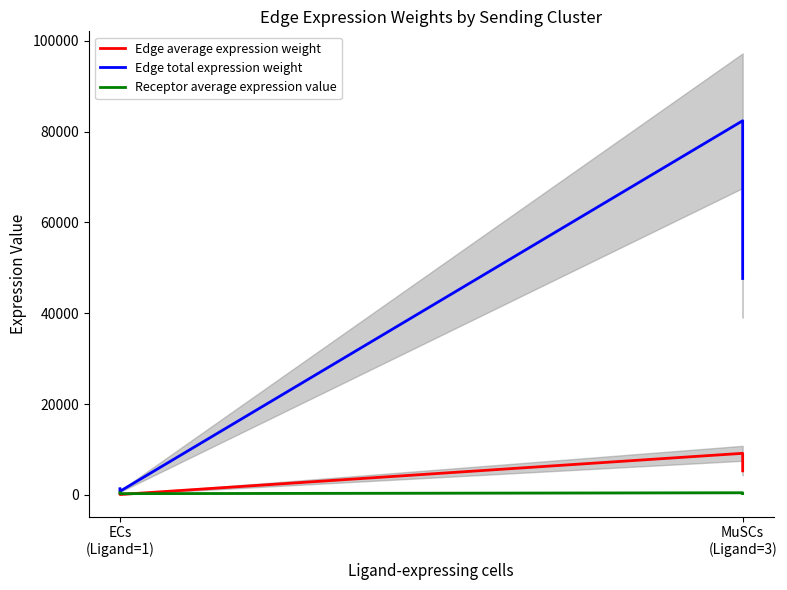

How many interior local valleys does the Edge total expression weight series have?

1